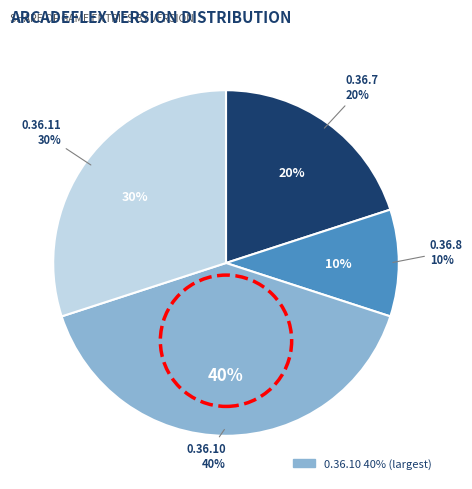

Is there a majority slice in this chart?

No